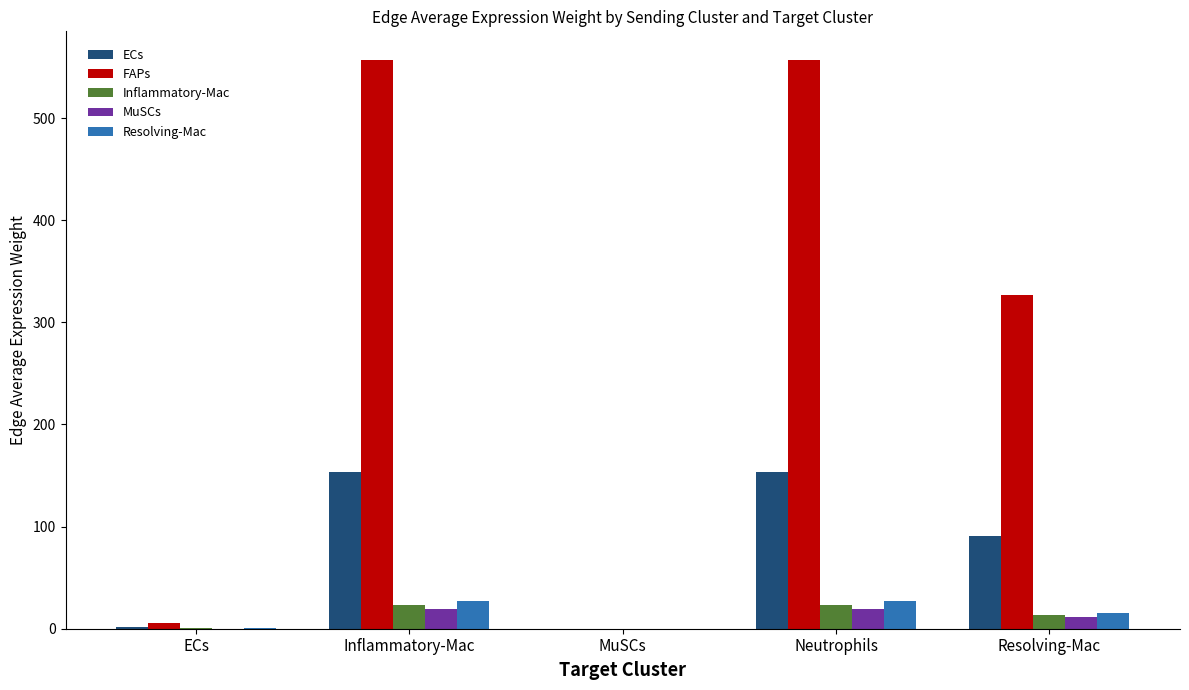

What is the total value across all series at ECs?

7.5